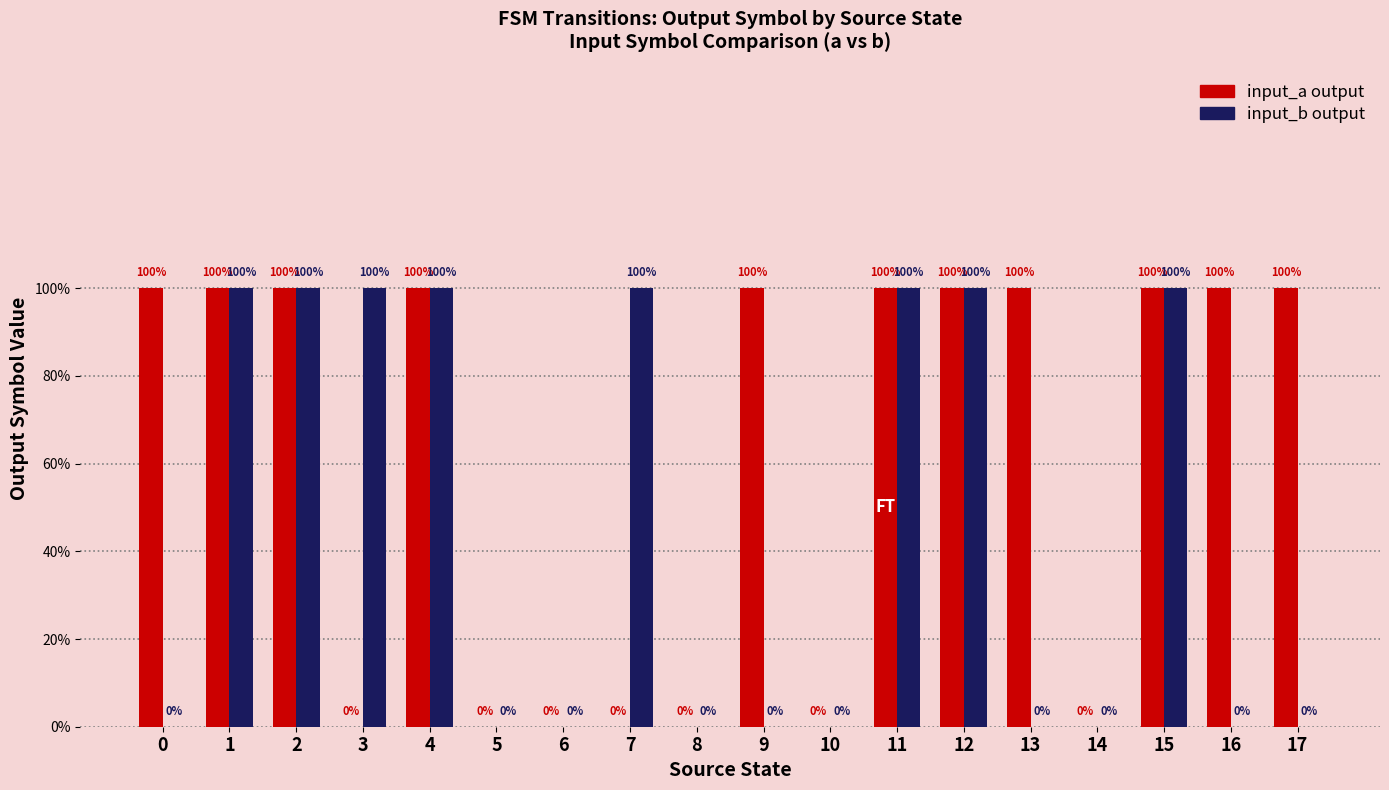

Are the bars grouped side by side (vs. stacked)?

Yes